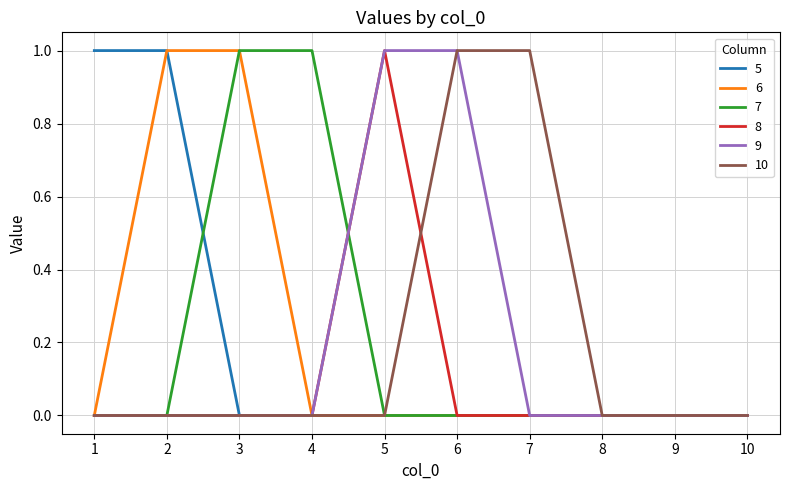

True or false: 5 has a value of 2 at 1.

False